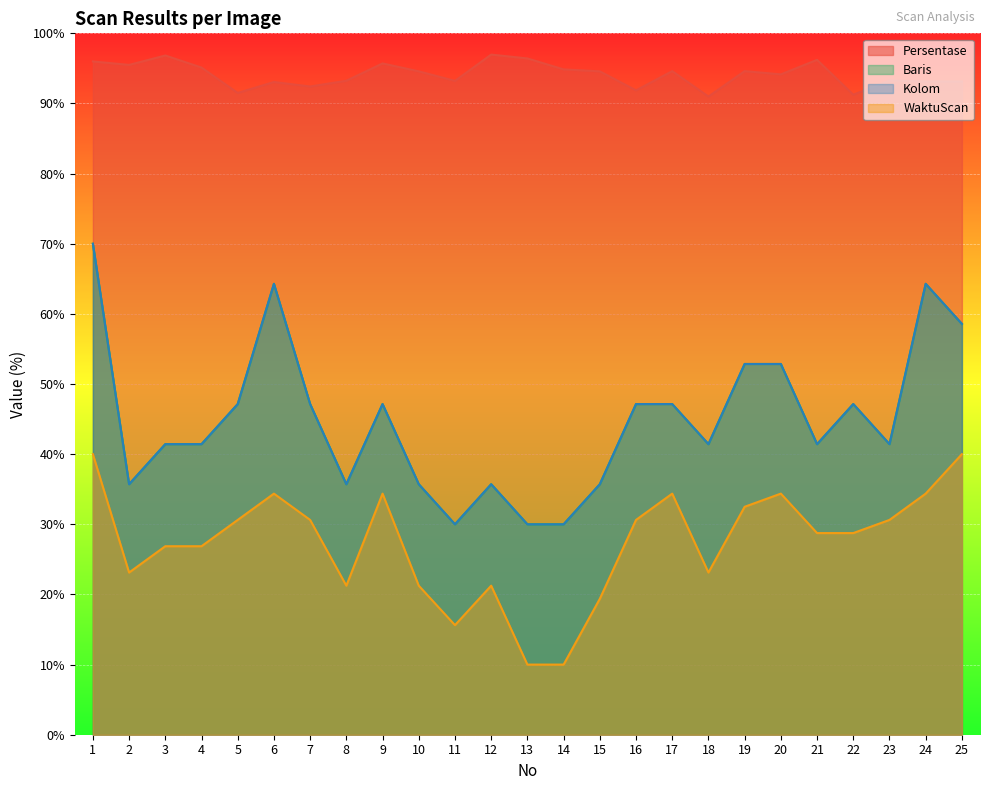

Is it true that Baris equals 14.3 at 10?

False